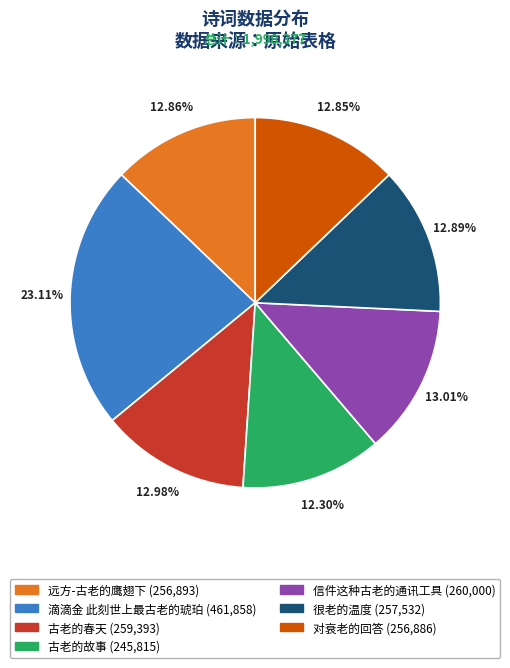

To the nearest percent, what percentage of the pie is 古老的春天?

13%